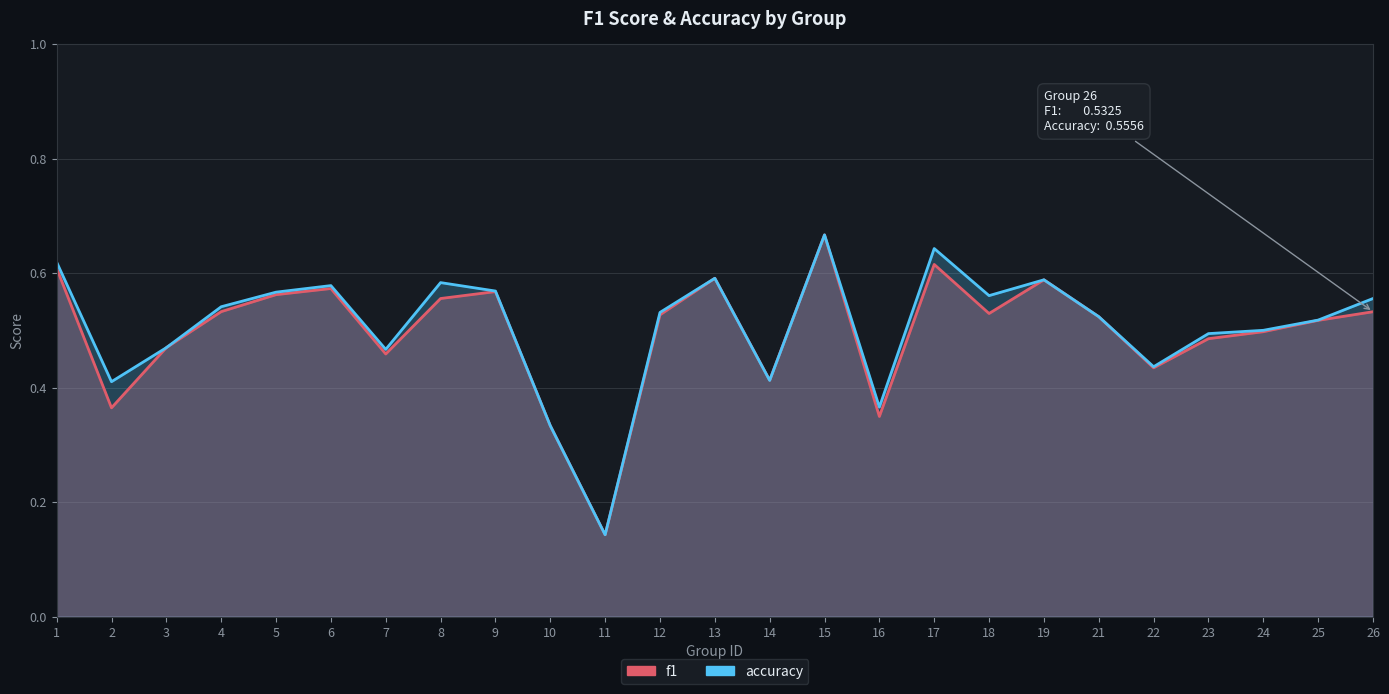

List the series in order of their peak value, highest first.

f1, accuracy